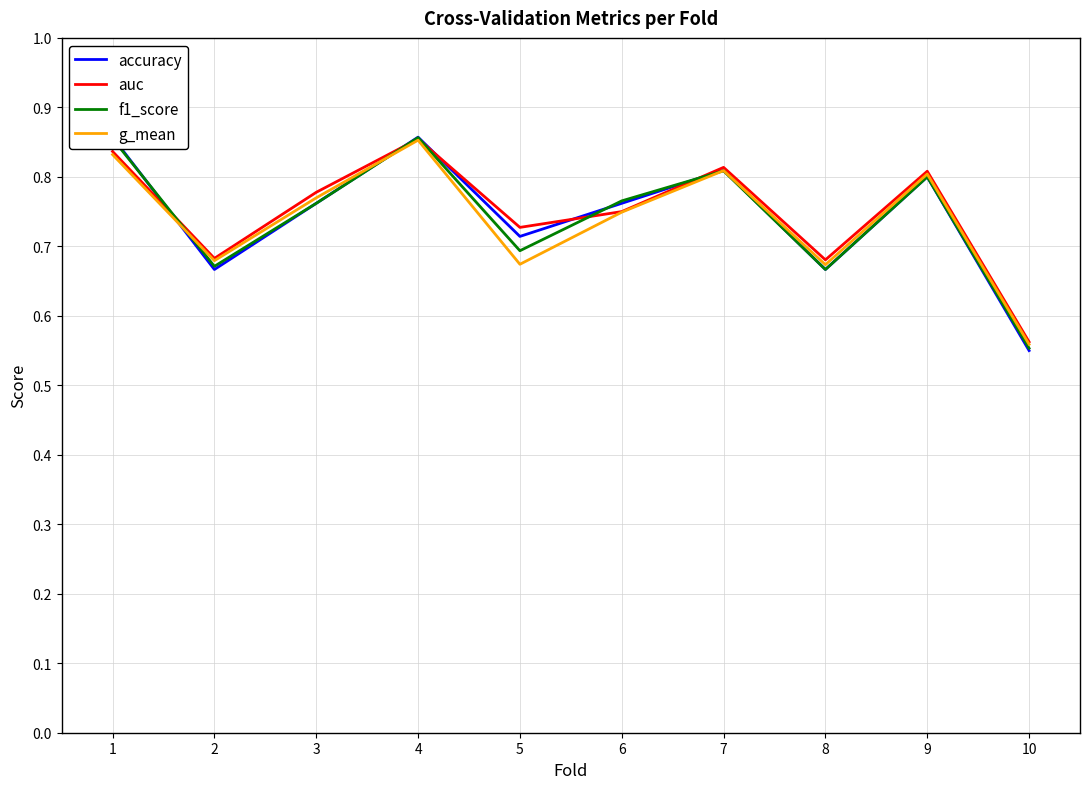

What is the total value across all series at 7?

3.2